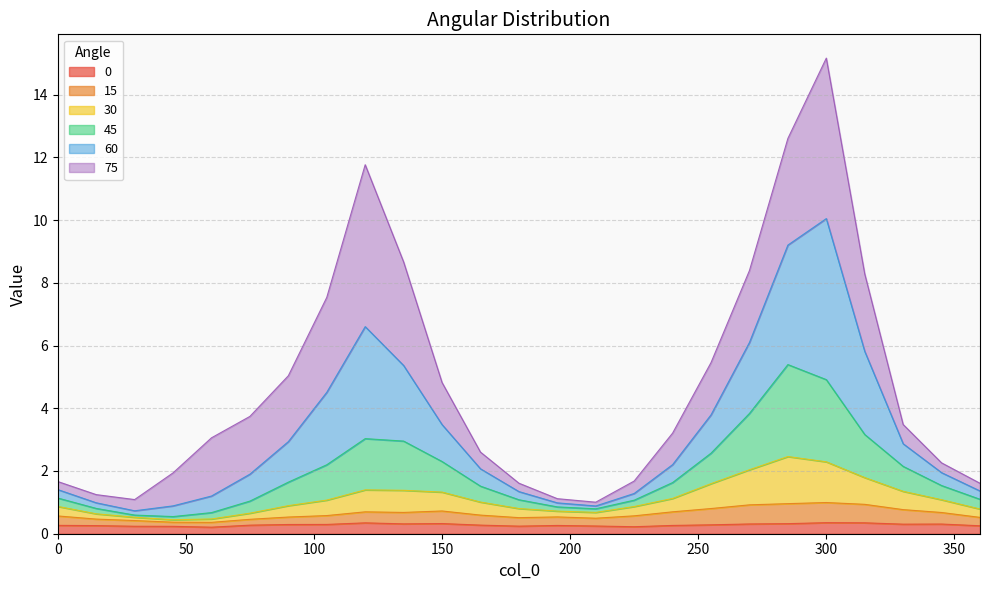

Which series changed the most between 180 and 345?

60